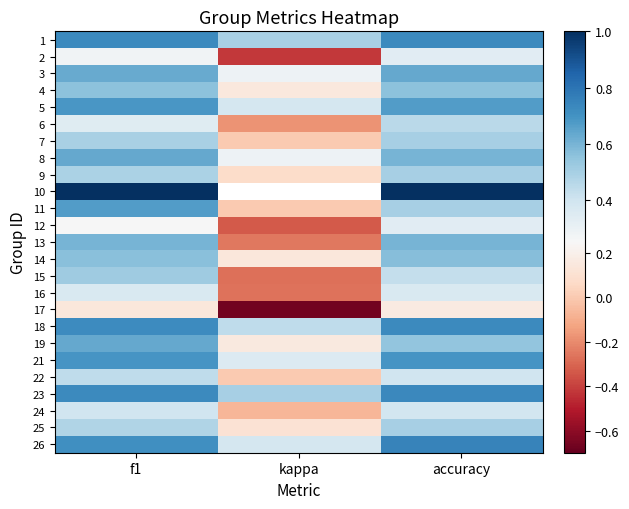

List the labels in order of 18 value, largest first.

accuracy, f1, kappa